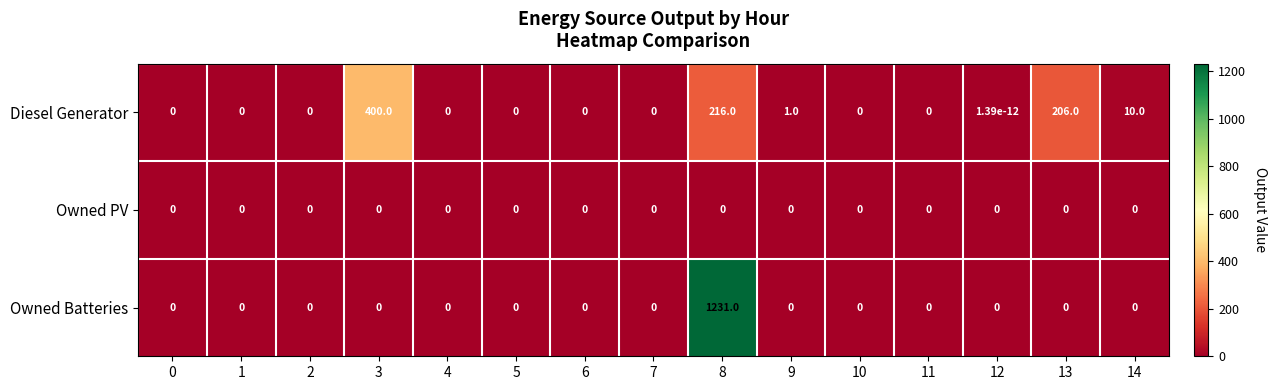

Rank the series by their maximum value, from highest to lowest.

Owned Batteries, Diesel Generator, Owned PV